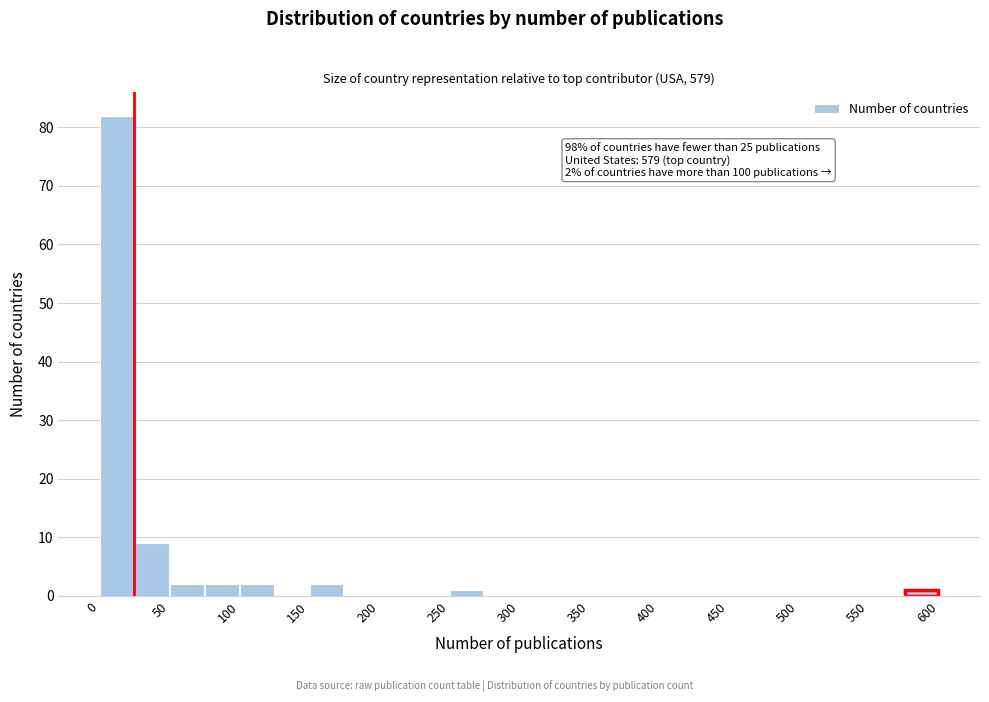

Over which range of the x-axis is the bar tallest?

0 to 25